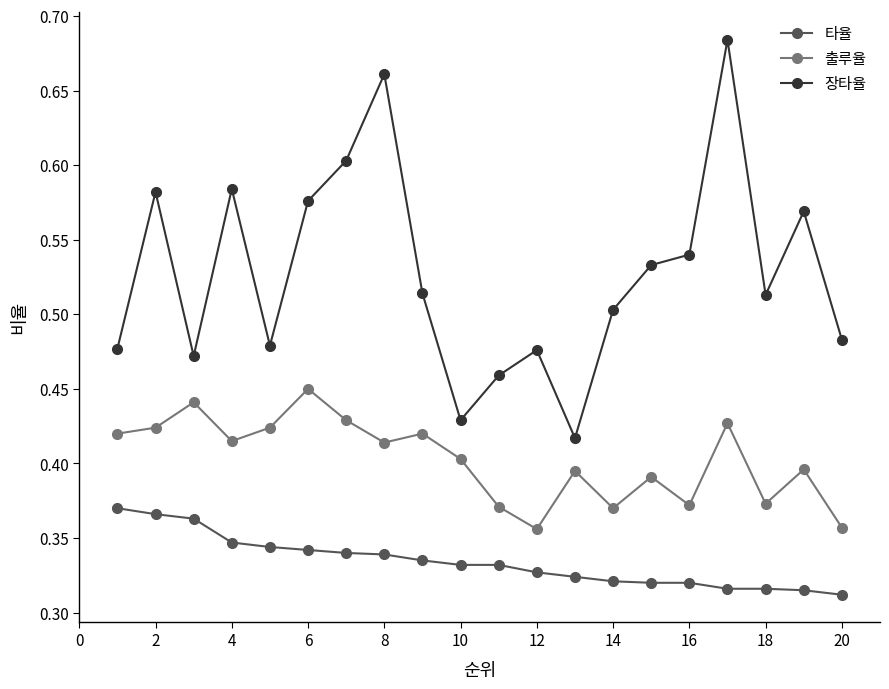

What is the sum of all 타율 values?

6.7